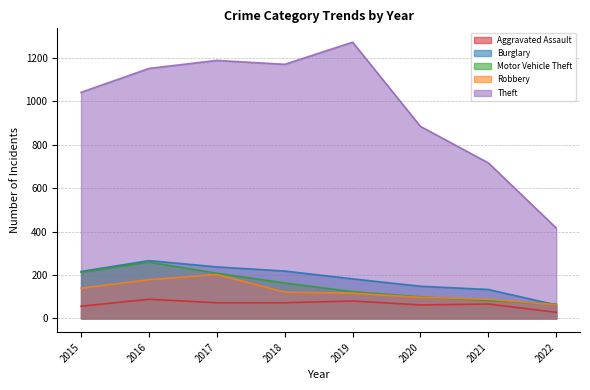

At how many categories does at least one series exceed 239?

8